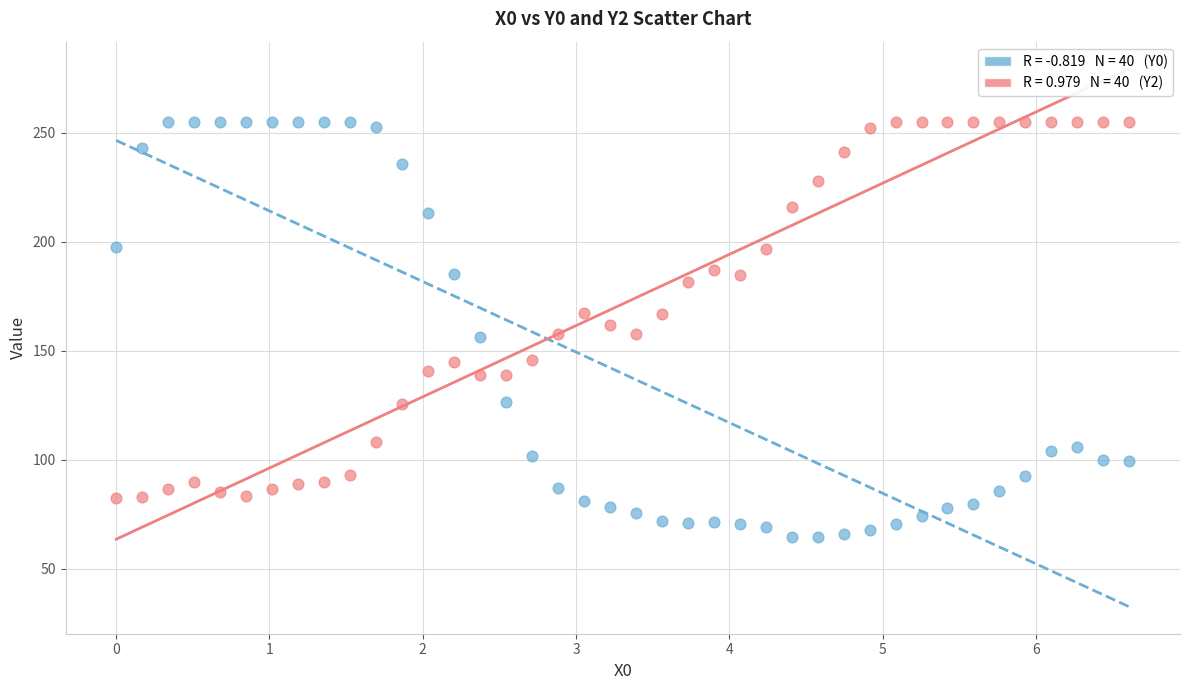

Across all data points, what is the range of X values (max minus min)?

6.6